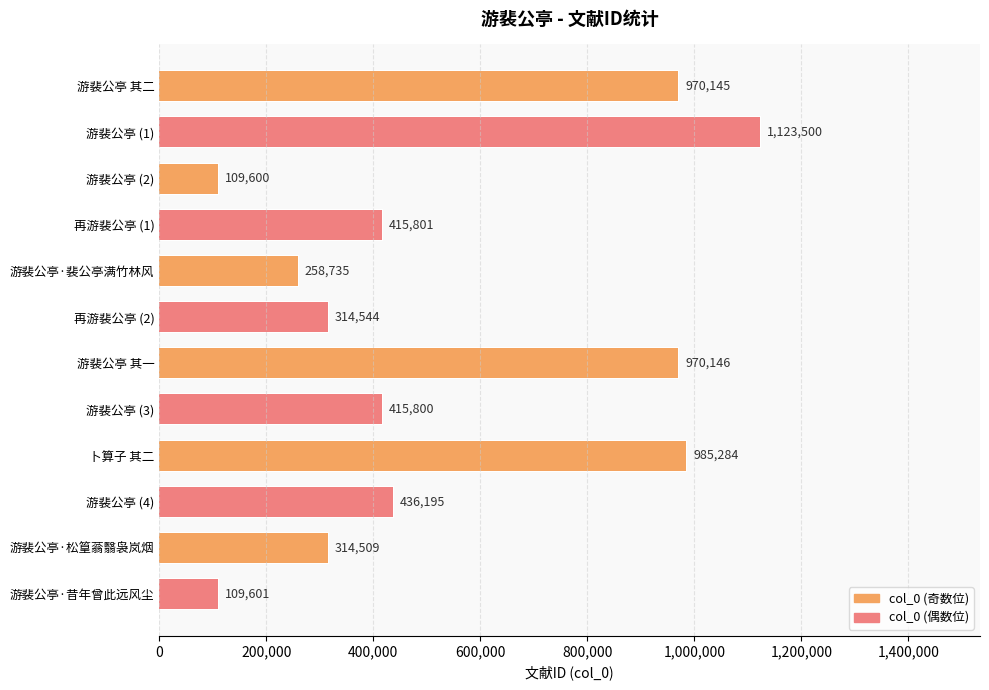

What is the label of the 9th bar from the left?

卜算子 其二